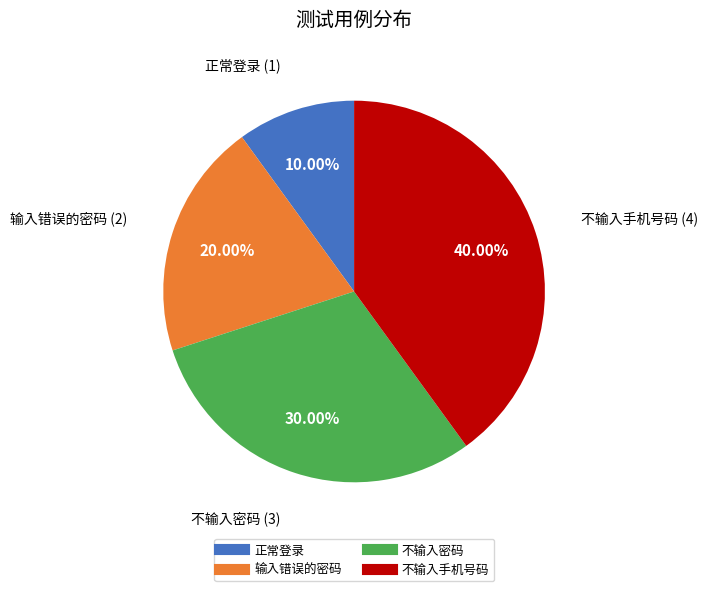

Approximately how many times larger is the value at 不输入密码 compared to 正常登录?

3.0